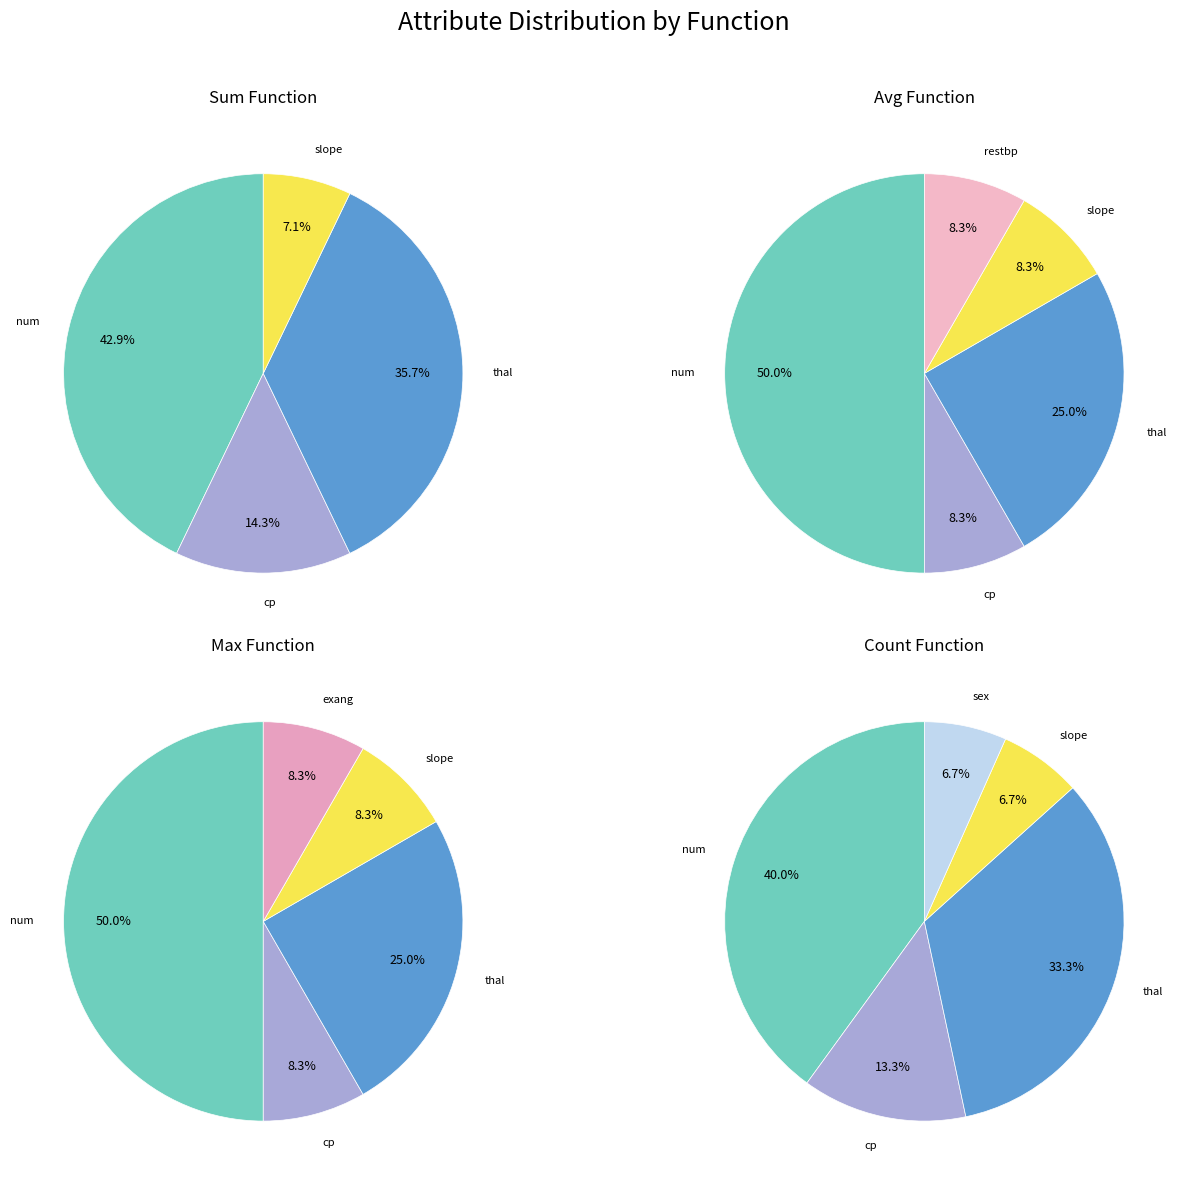

To the nearest percent, what portion does thal represent?

28%